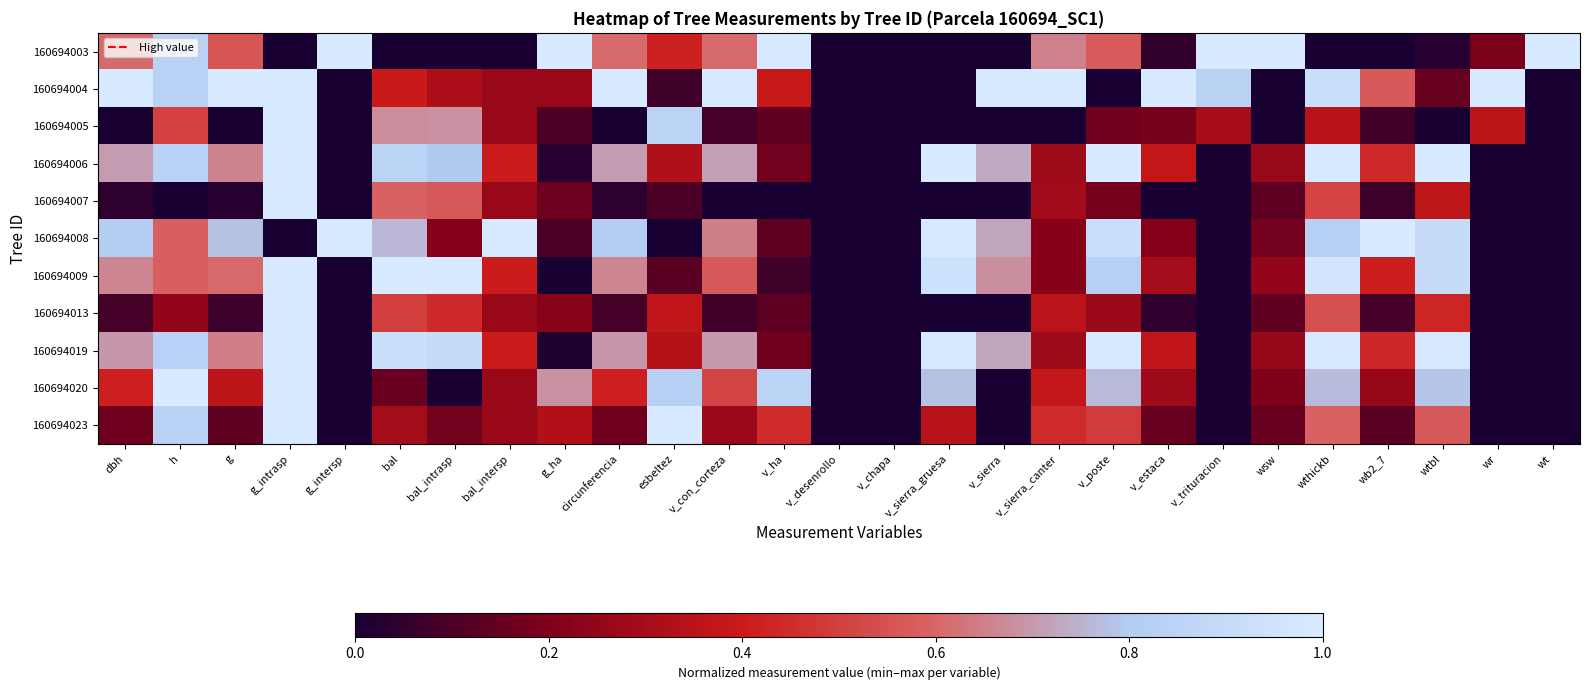

Between circunferencia and esbeltez, which is larger?

circunferencia